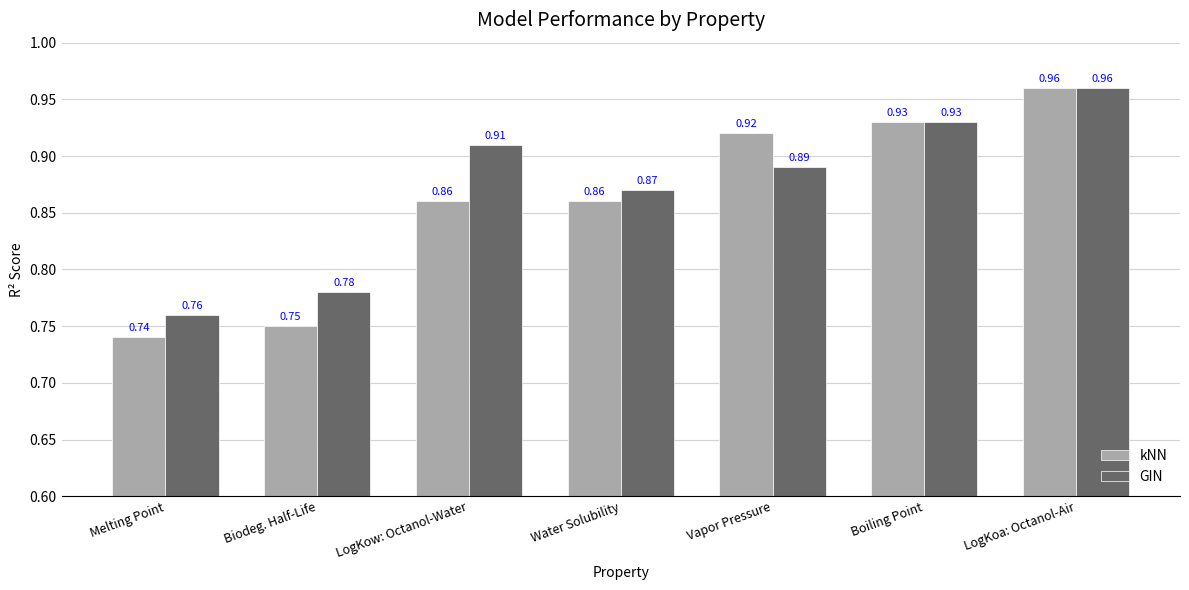

What is the label of the 1st bar from the left?

Melting Point